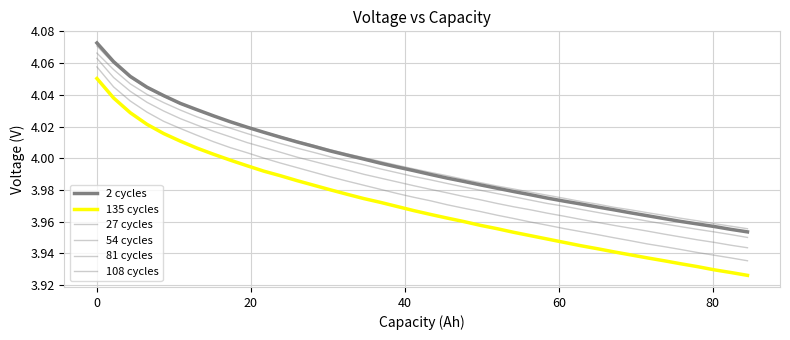

What is the smallest value displayed?

3.9